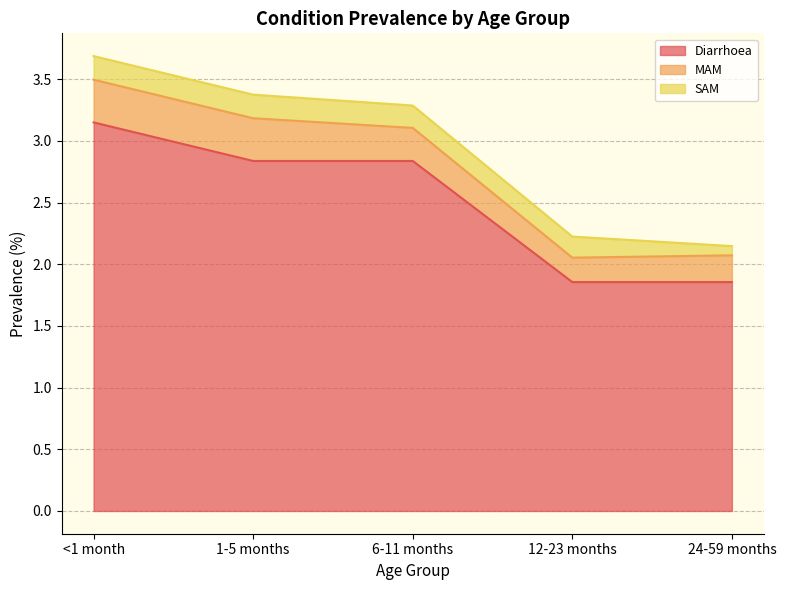

What is the label of the 4th point from the left?

12-23 months